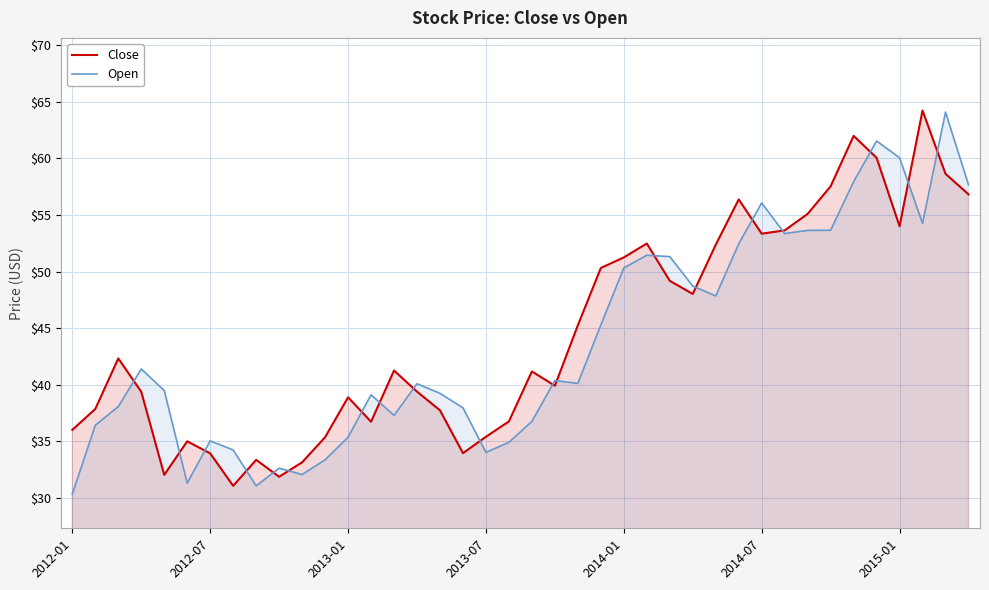

What is the maximum value shown in the chart?

64.2